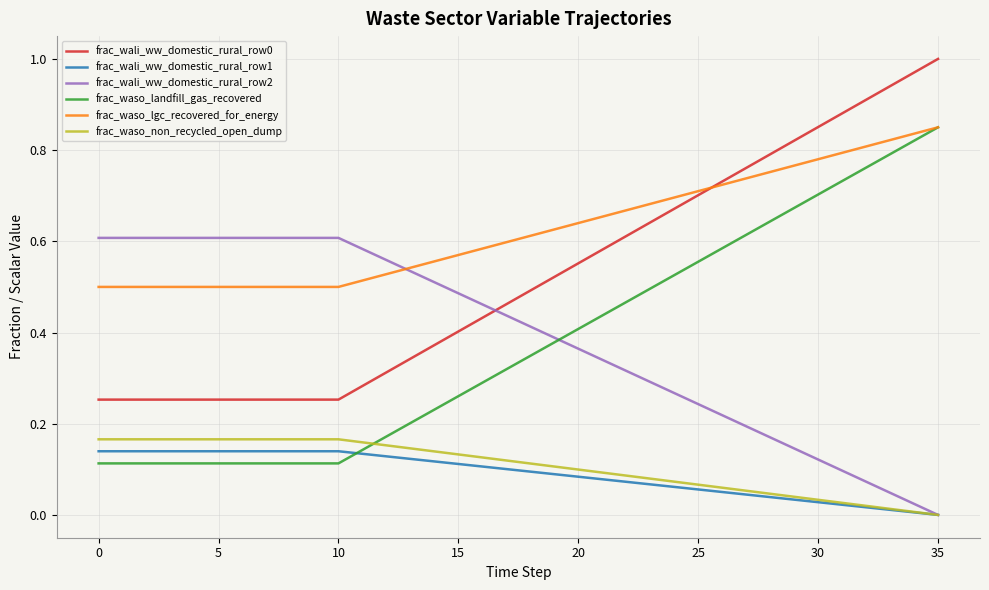

Which series has the largest total across all categories?

frac_waso_lgc_recovered_for_energy